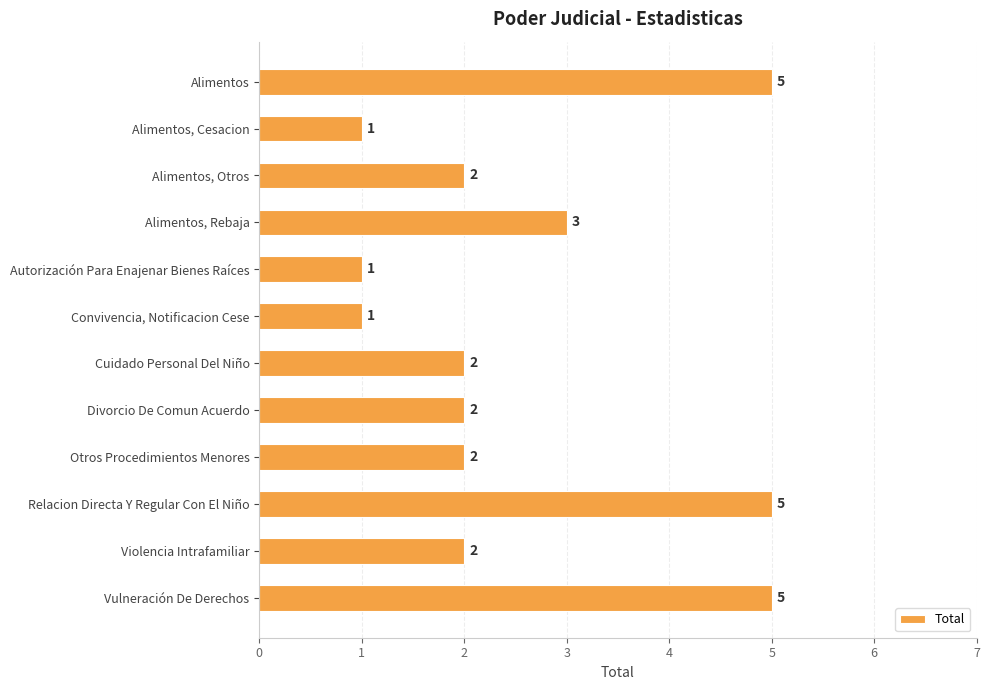

What is the value of the 1st bar from the top?

5